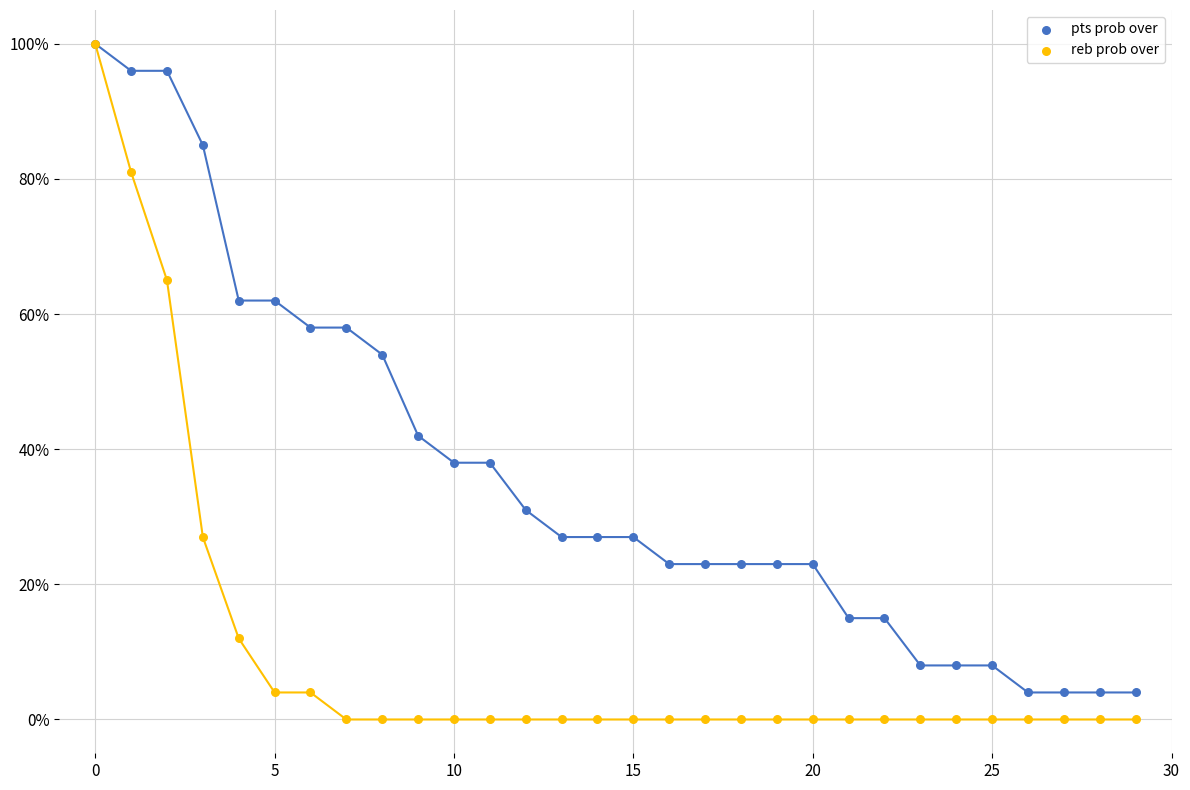

Across all series, what Y value is closest to 50?

54